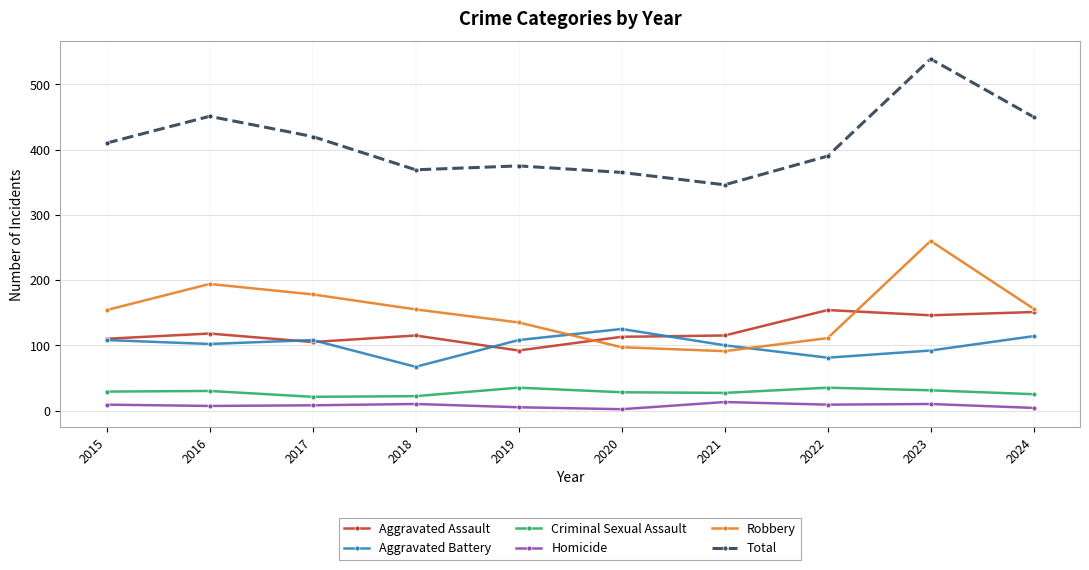

At how many categories does at least one series exceed 340?

10